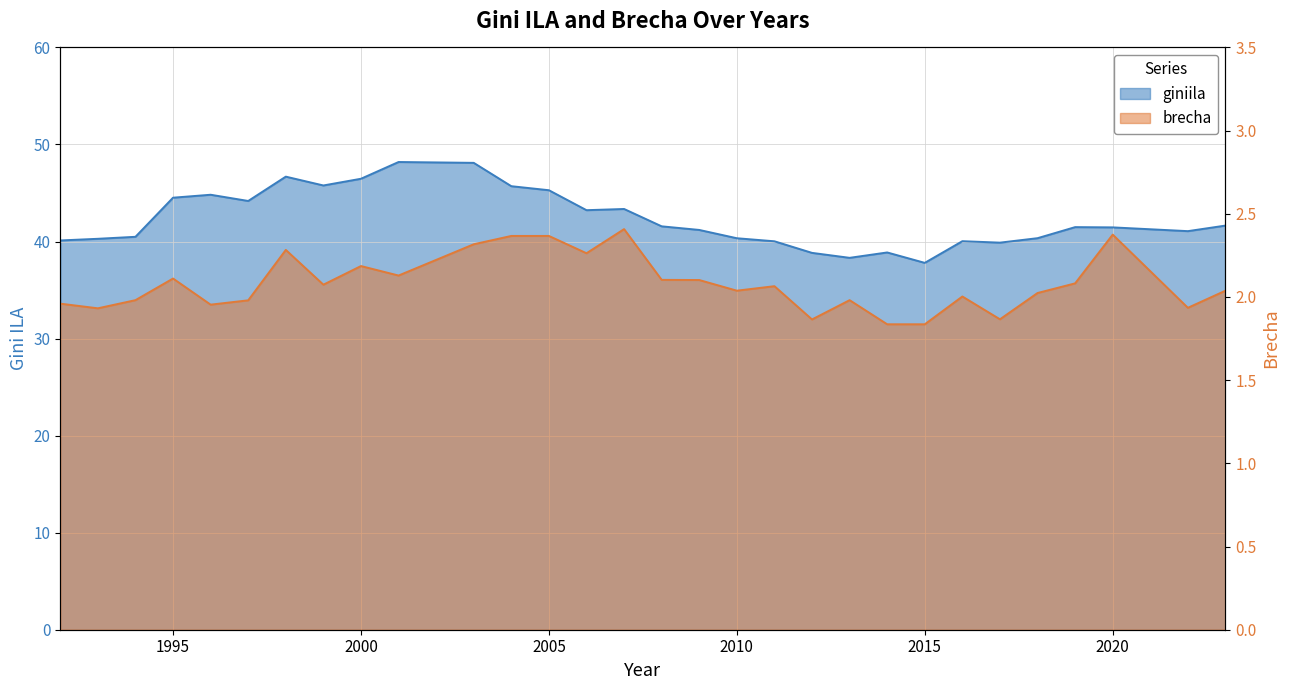

What is the spread (max minus min) of values at 2013?

36.3